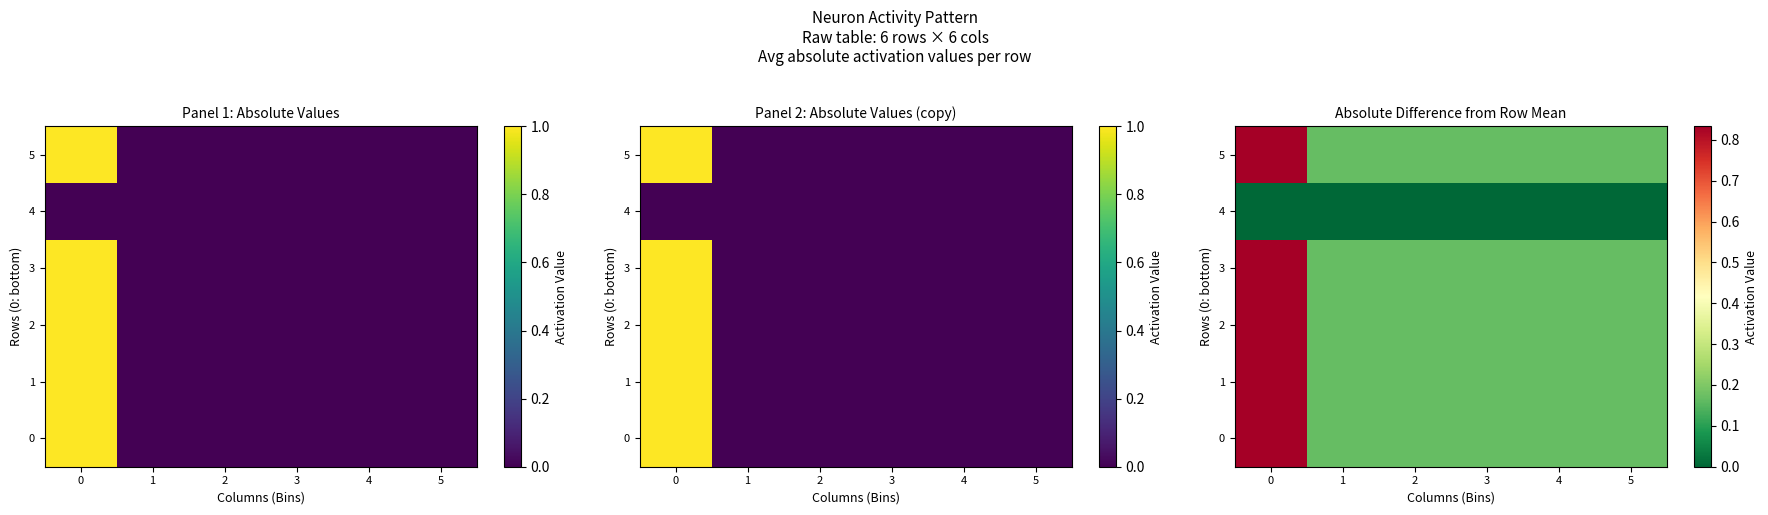

What is the average value of the 2 series?

0.3